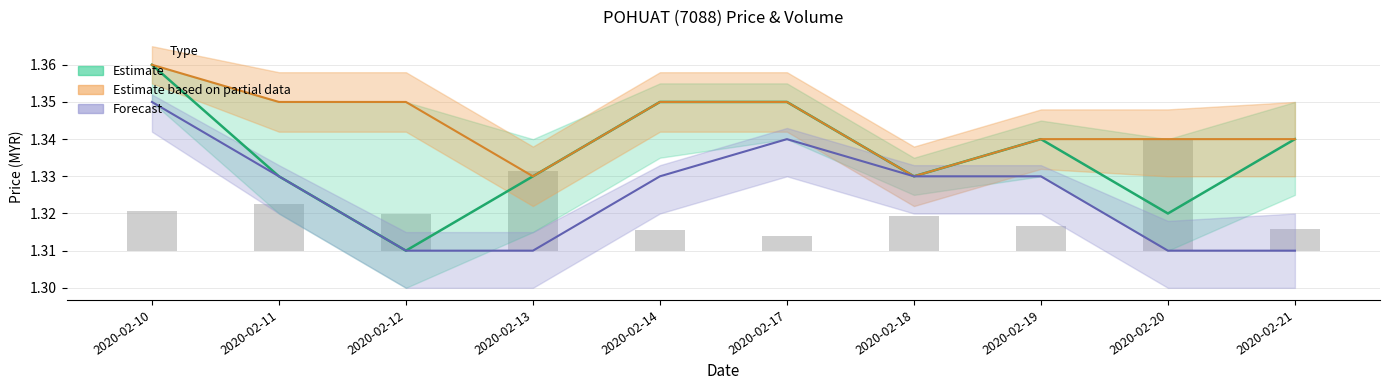

Rank the categories by value from highest to lowest.

2020-02-20, 2020-02-13, 2020-02-11, 2020-02-10, 2020-02-12, 2020-02-18, 2020-02-19, 2020-02-21, 2020-02-14, 2020-02-17